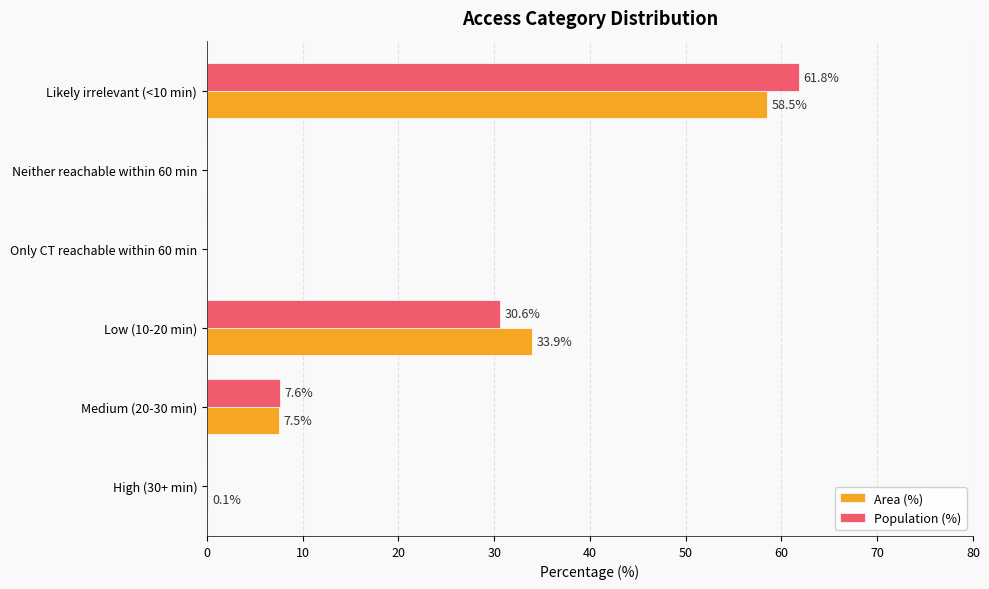

The value of Area (%) at Medium (20-30 min) is 7.5. True or false?

True